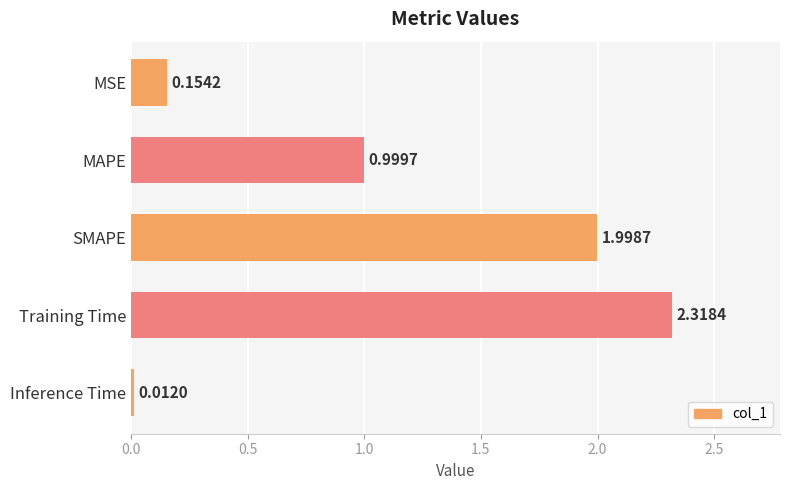

What is the label of the 5th bar from the bottom?

MSE